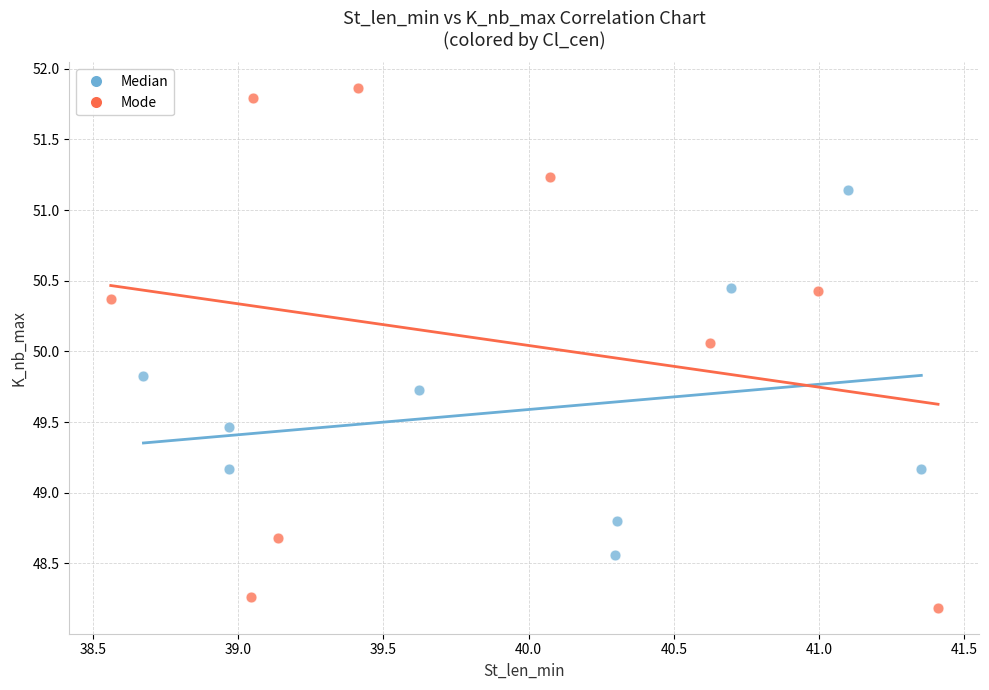

Which series reaches the minimum Y coordinate?

Mode